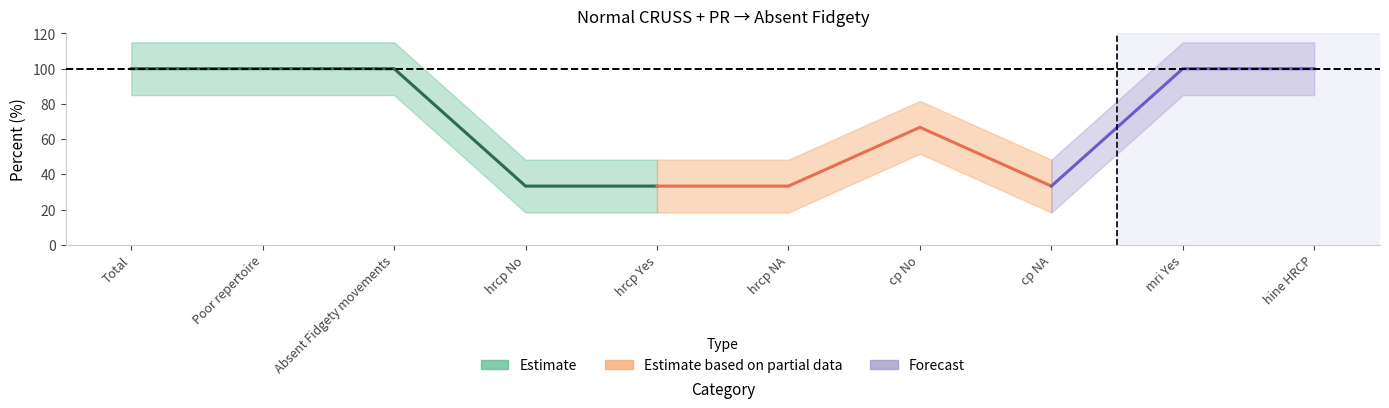

What is the label of the 9th point from the left?

mri Yes